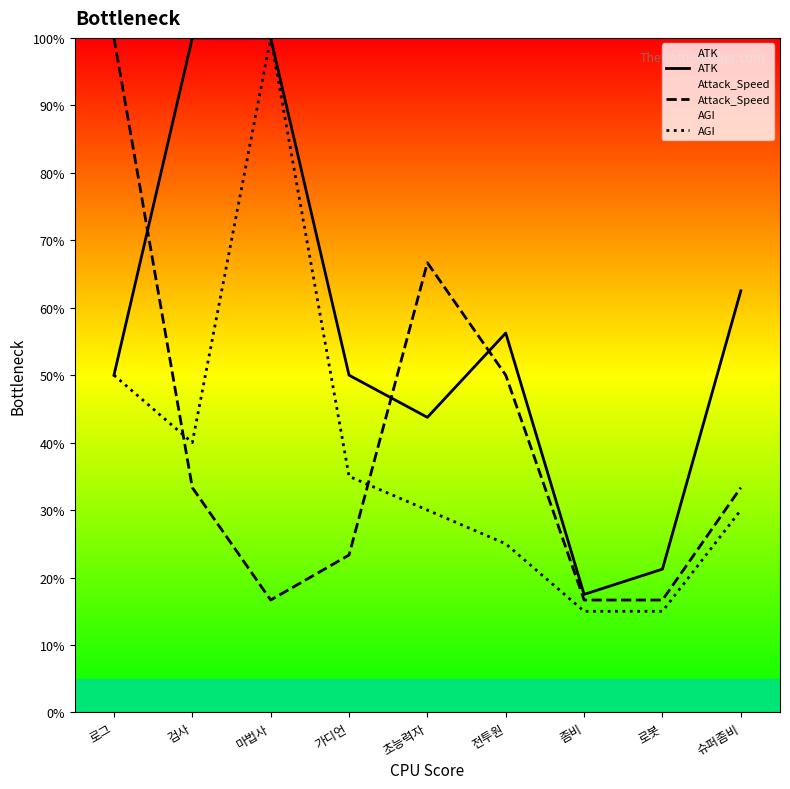

What is the difference between the maximum and minimum values in the ATK series?

82.5